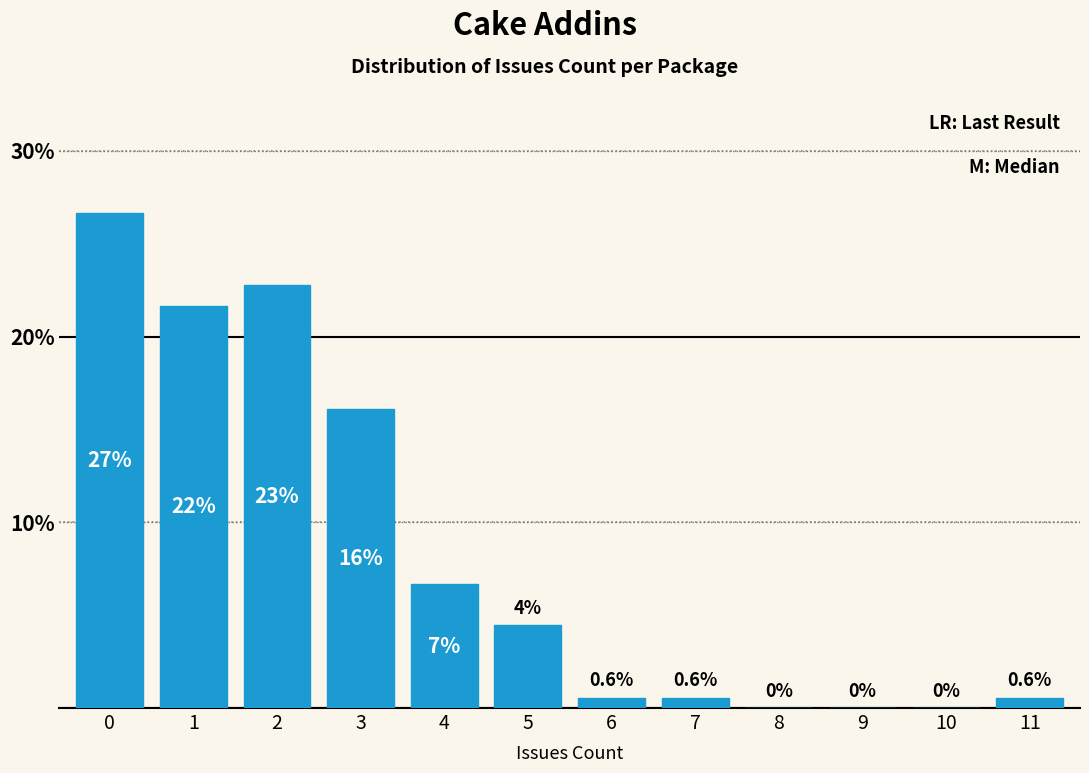

Which has a higher value, 9 or 7?

7